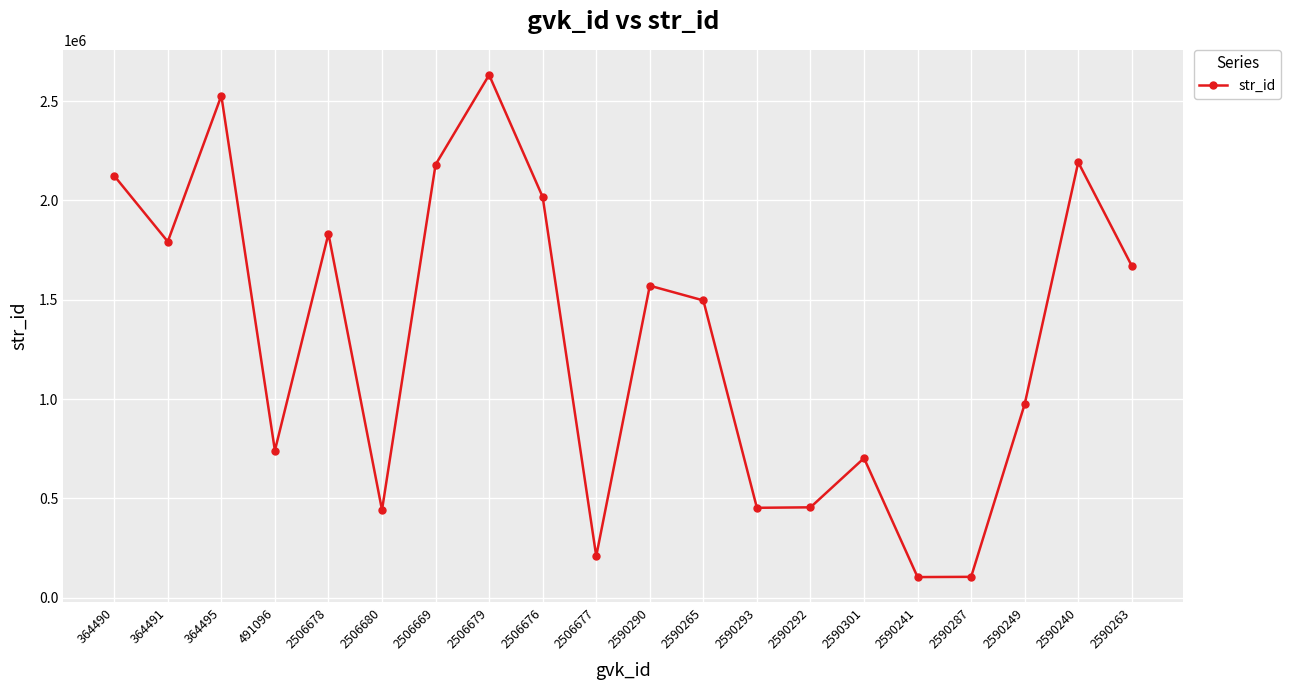

How many lines are shown in the chart?

1